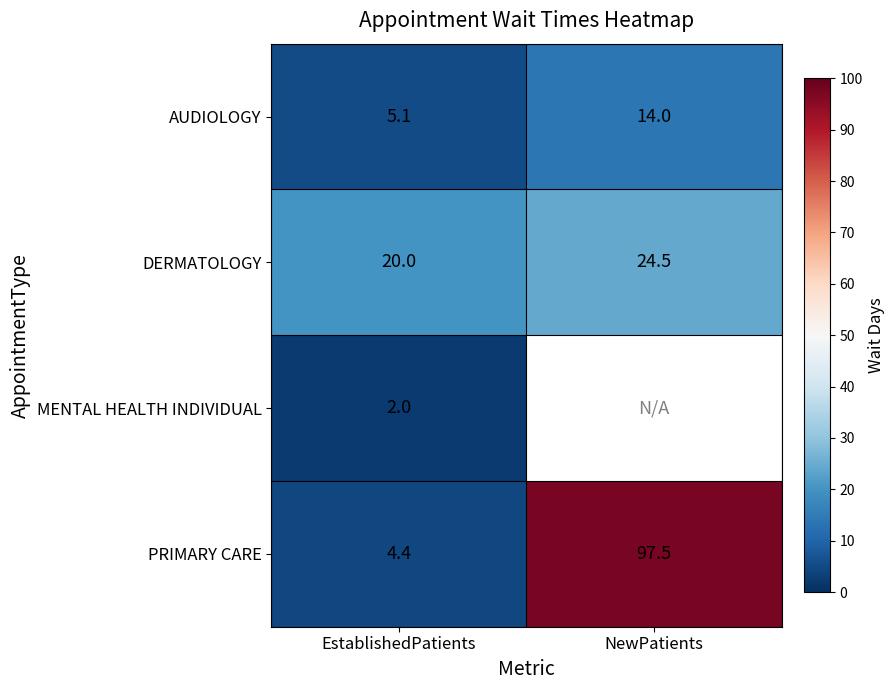

How many data points in DERMATOLOGY are less than 24?

1